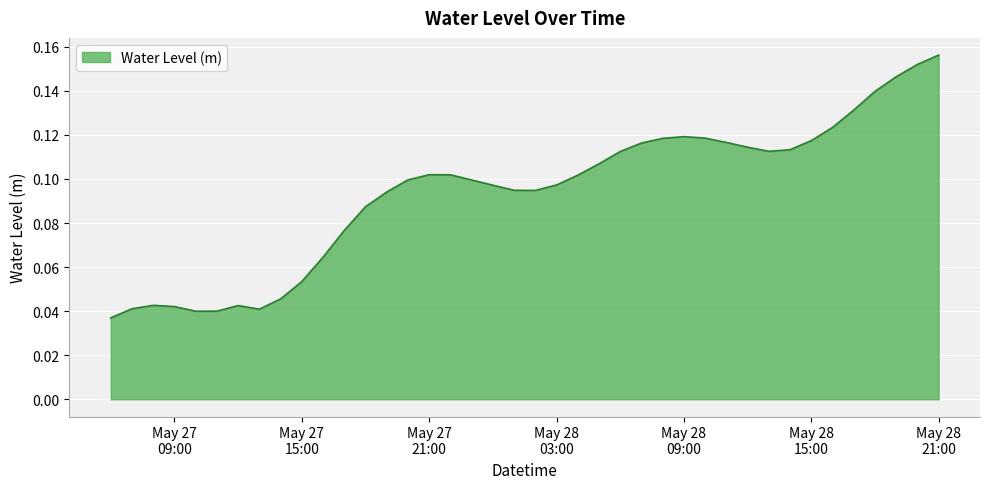

How many lines are shown in the chart?

1